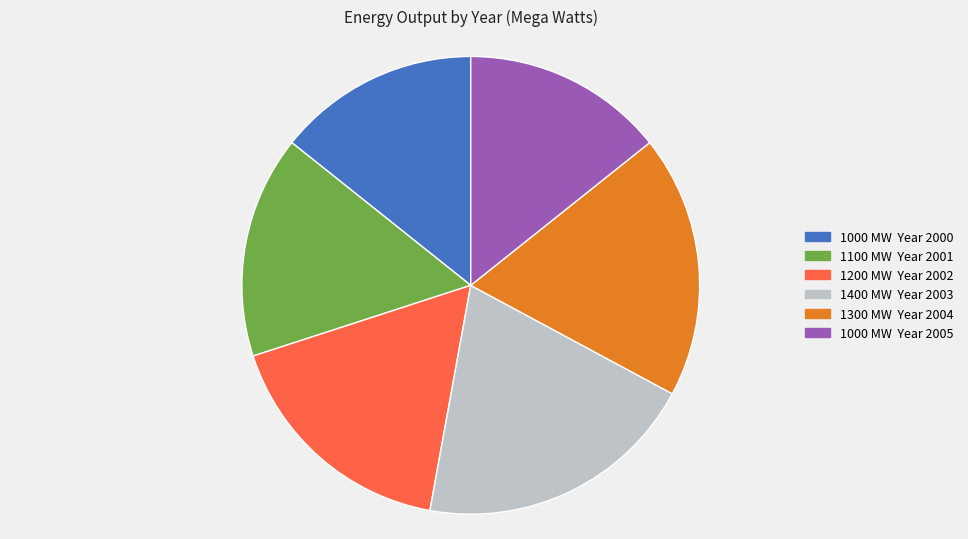

Is there any slice that represents more than half of the pie?

No